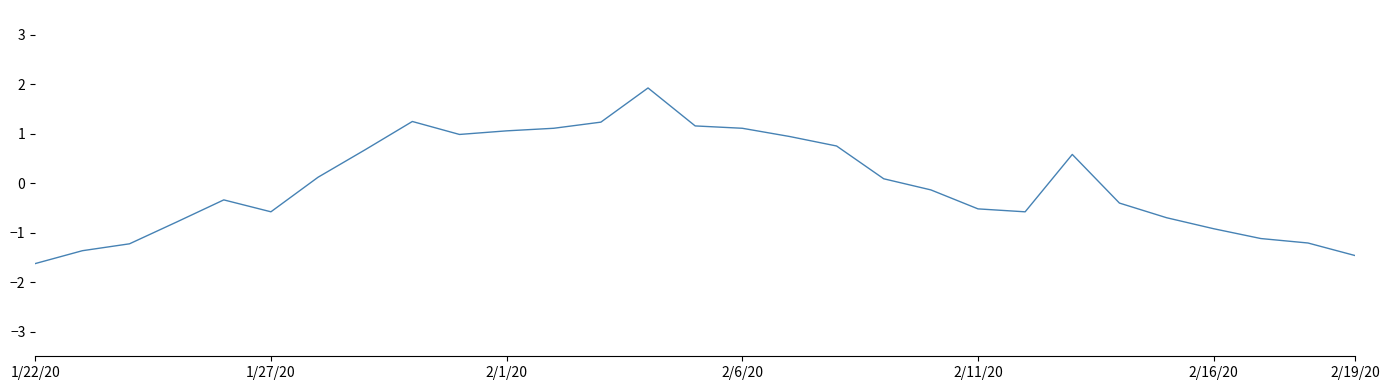

What is the smallest value displayed?

-1.6